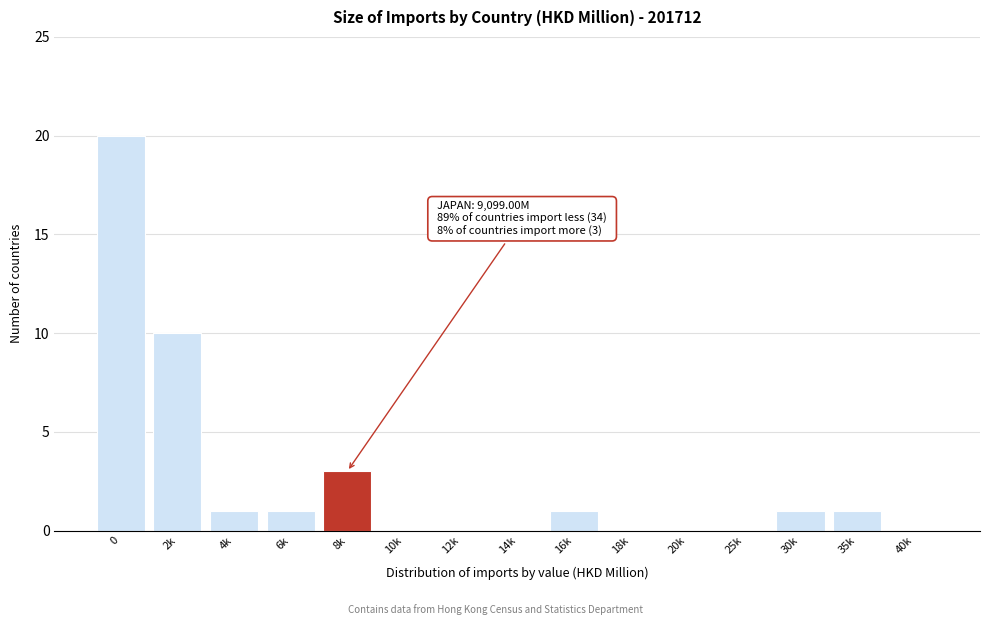

Reading left to right, extract all data points from this chart.

0=20	2k=10	4k=1	6k=1	8k=3	10k=0	12k=0	14k=0	16k=1	18k=0	20k=0	25k=0	30k=1	35k=1	40k=0